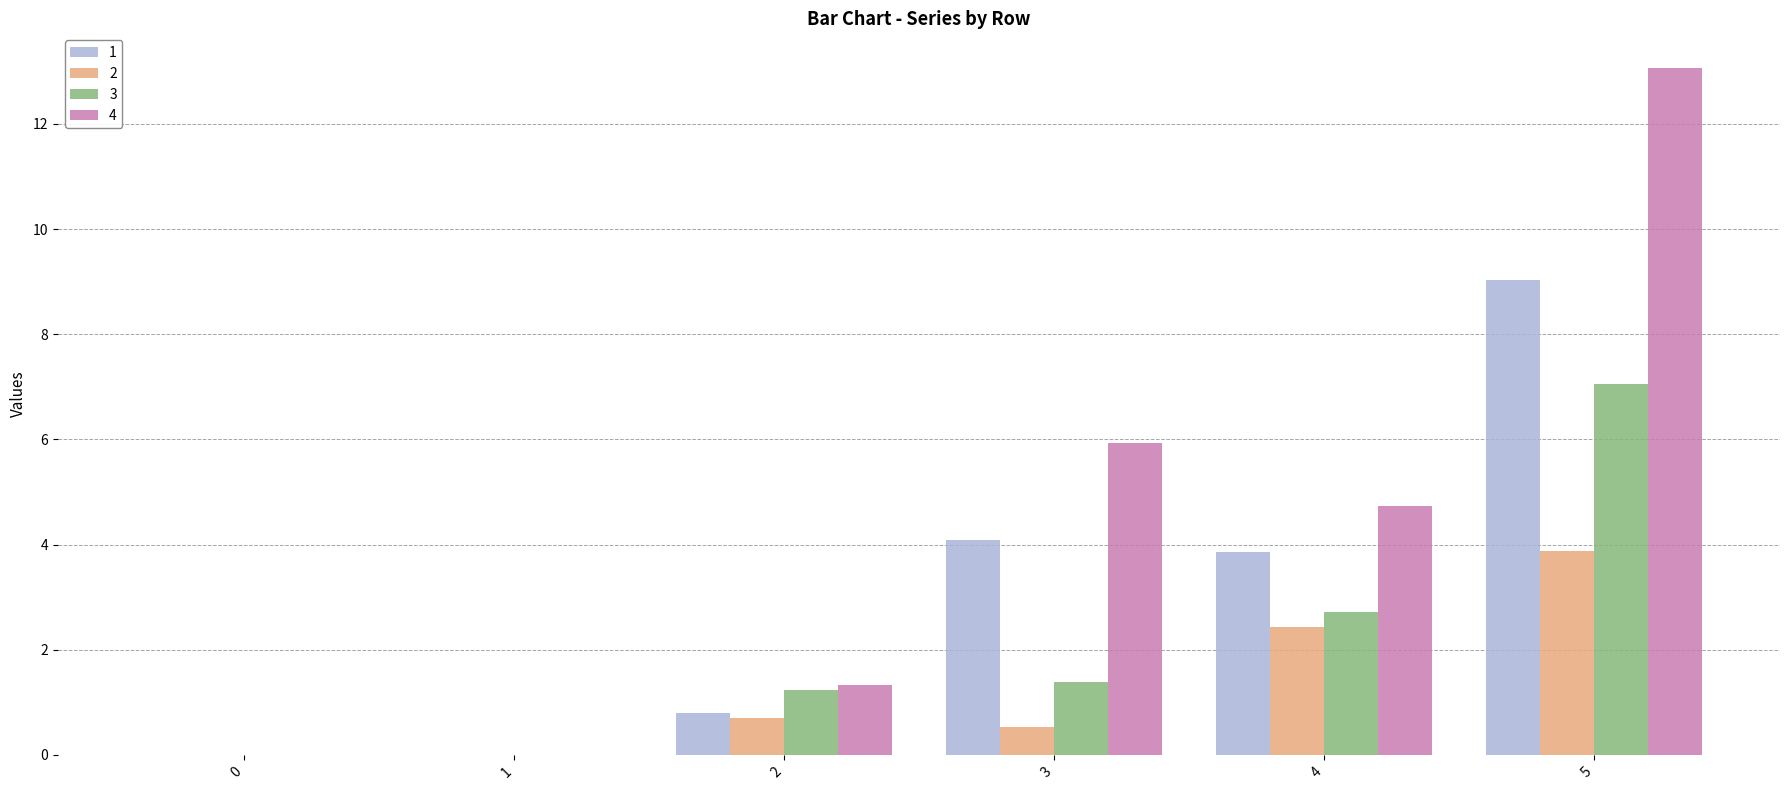

Read the 3 value at 5.

7.0